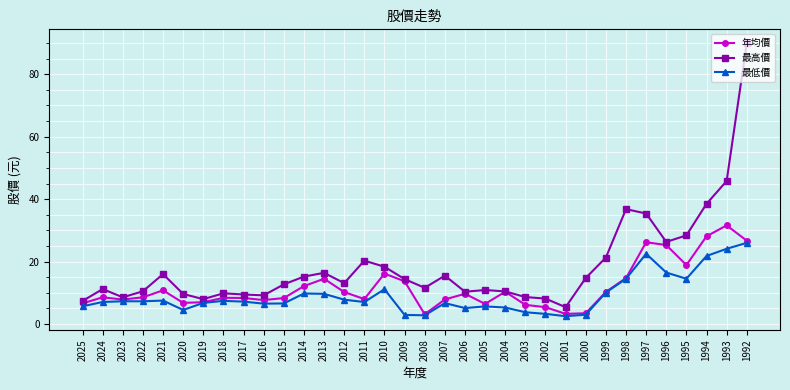

What is the total value across all series at 1992?

142.7